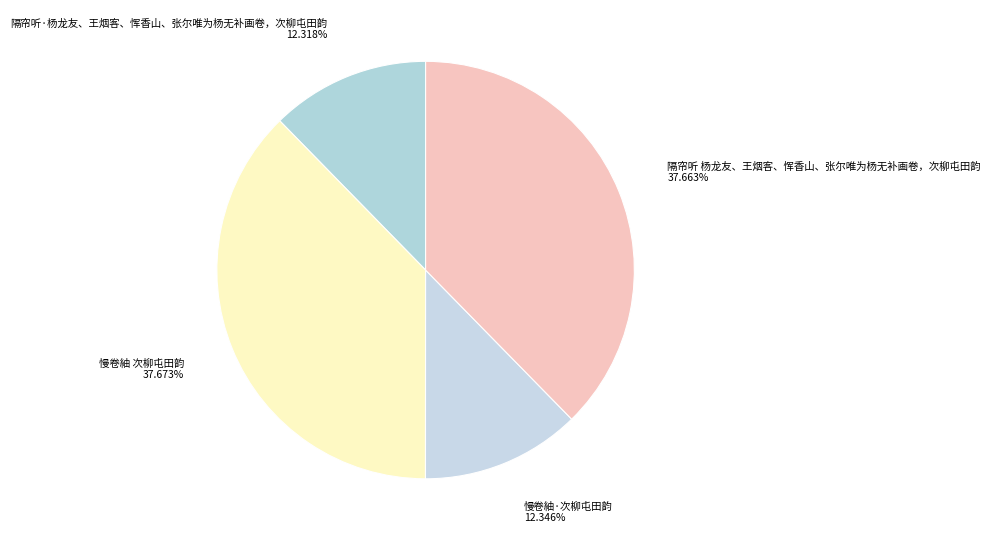

Between 隔帘听·杨龙友、王烟客、恽香山、张尔唯为杨无补画卷，次柳屯田韵 and 慢卷紬 次柳屯田韵, which is larger?

慢卷紬 次柳屯田韵